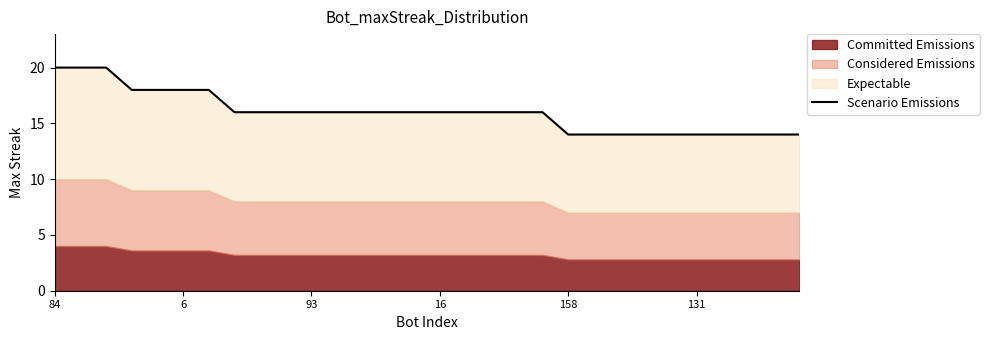

What is the change in value from 6 to 14?

-2